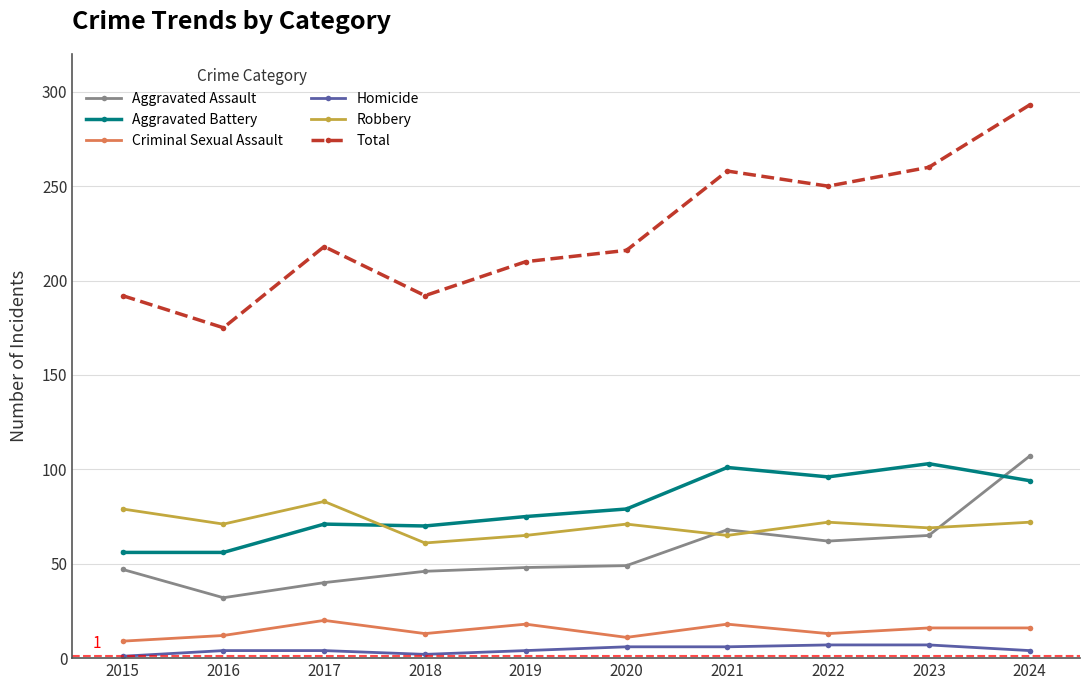

True or false: Aggravated Battery and Criminal Sexual Assault cross at least once.

False